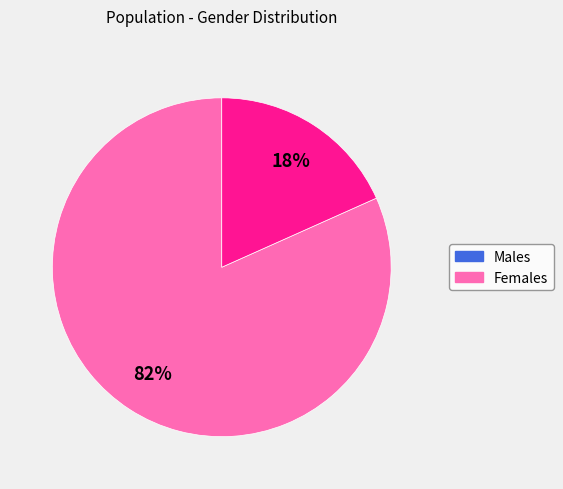

To the nearest percent, what is the average slice percentage?

50%